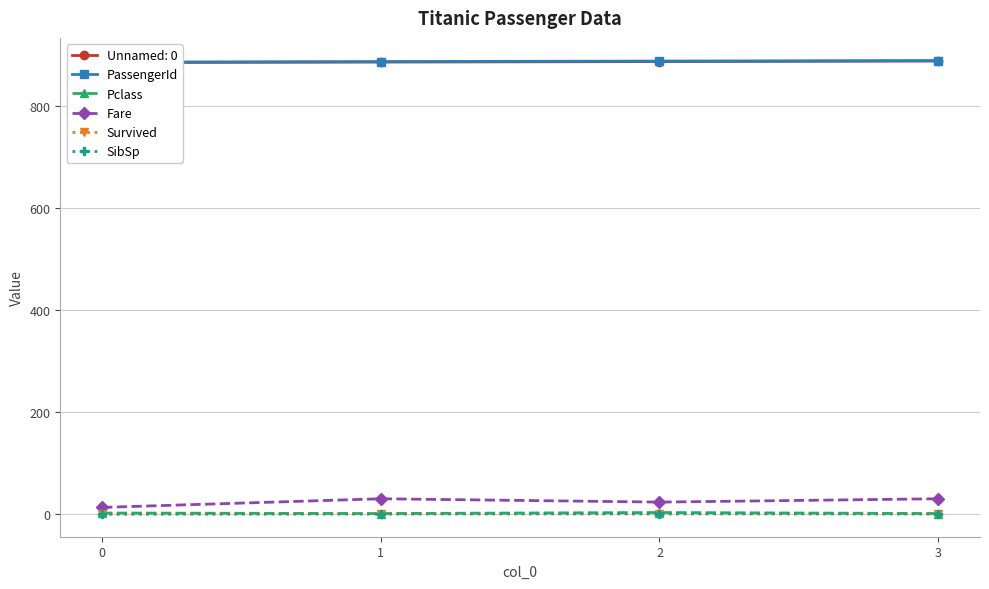

Reading right to left, what are all the values shown in this chart?

PassengerId: 3=890.0	2=889.0	1=888.0	0=887.0
Pclass: 3=1.0	2=3.0	1=1.0	0=2.0
Fare: 3=30.0	2=23.4	1=30.0	0=13.0
Survived: 3=1.0	2=0.0	1=1.0	0=0.0
SibSp: 3=0.0	2=1.0	1=0.0	0=0.0